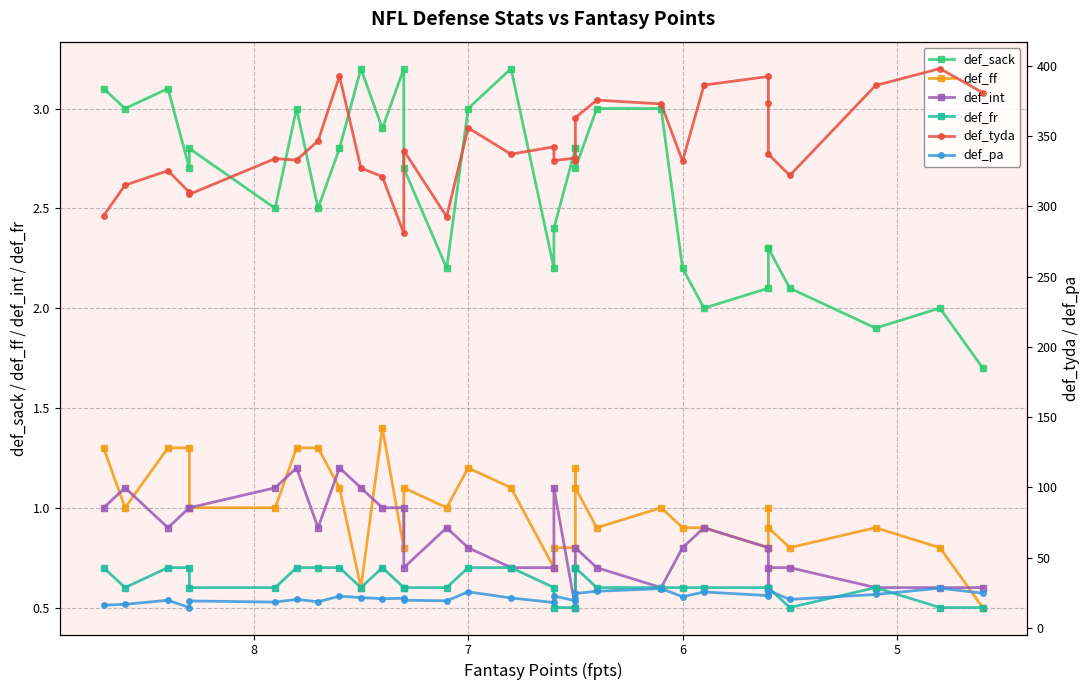

How many distinct data groups are displayed?

6